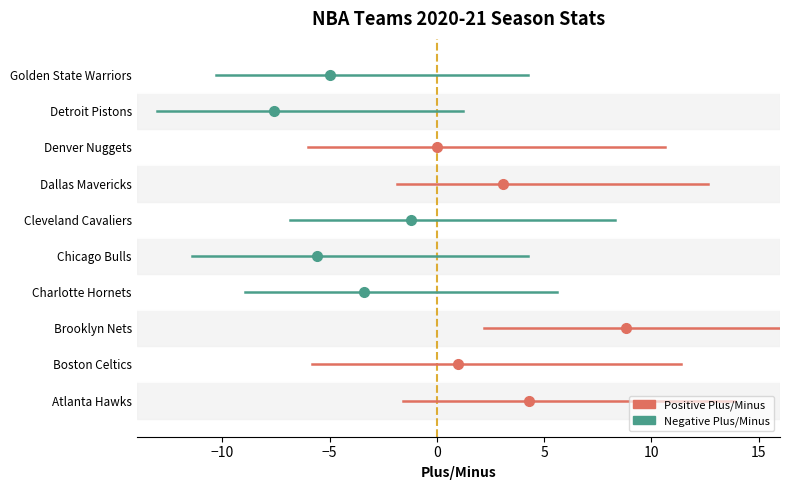

Which has a higher value, 5 or 6?

6